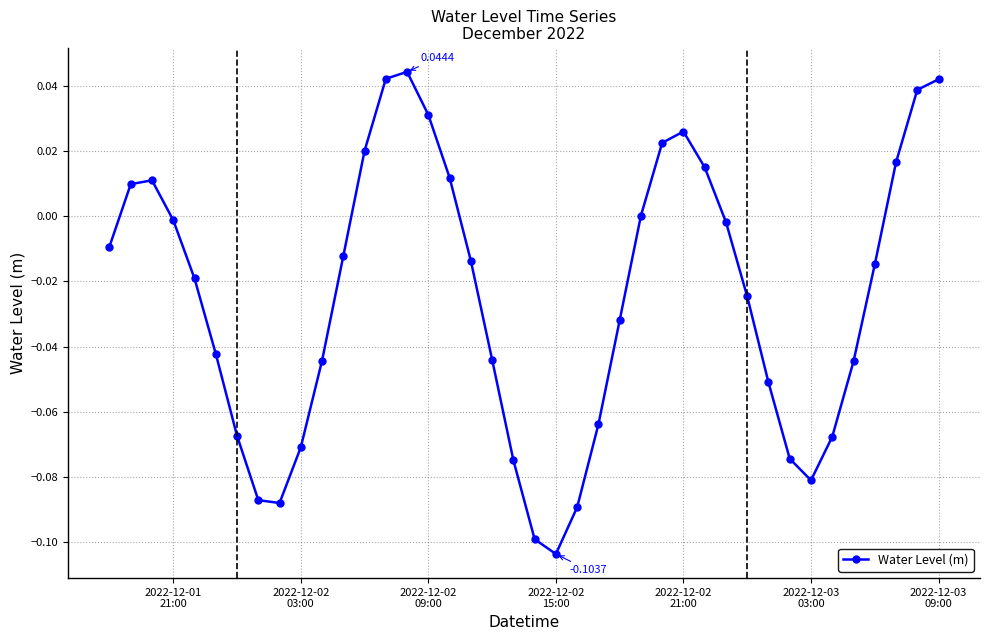

How many interior local valleys (lower than both neighbors) does the data have?

3